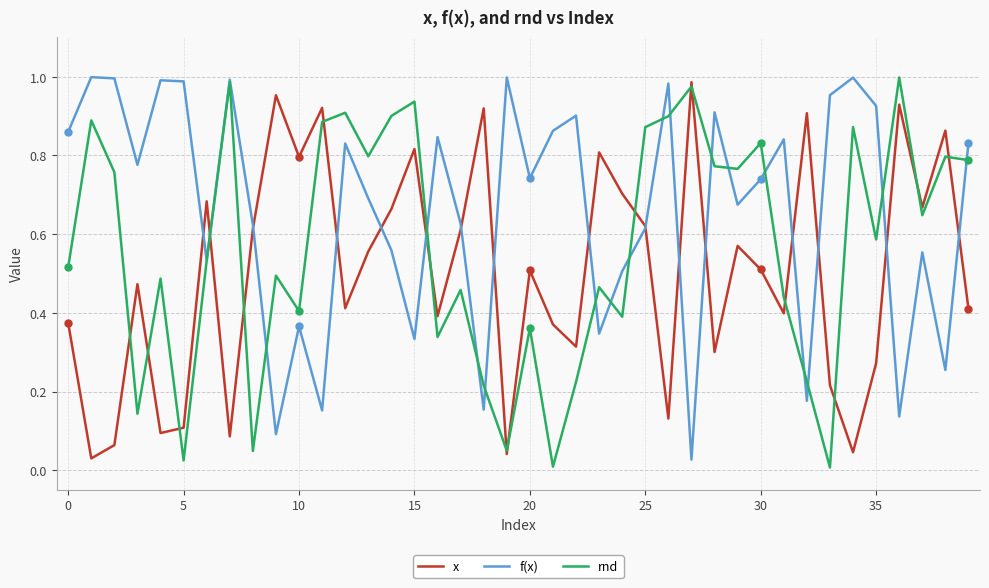

Rank the series by their average value, from highest to lowest.

f(x), rnd, x